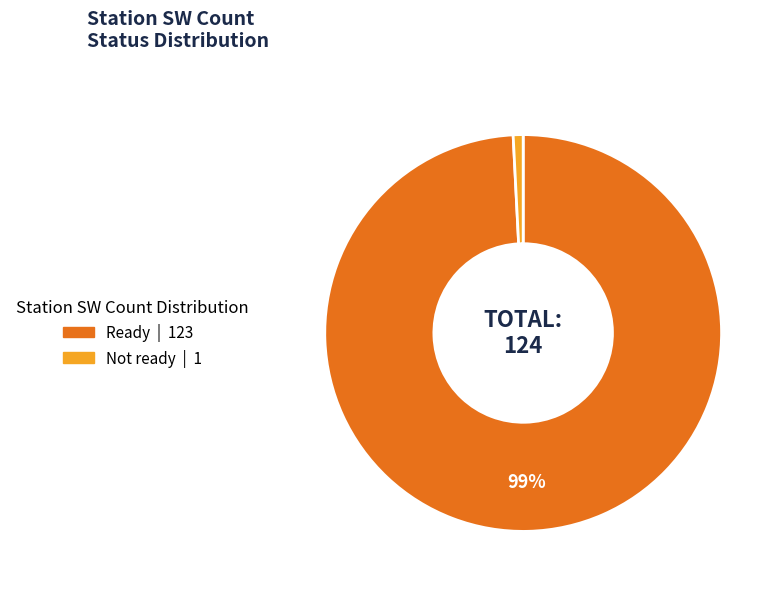

How many segments does this pie chart have?

2